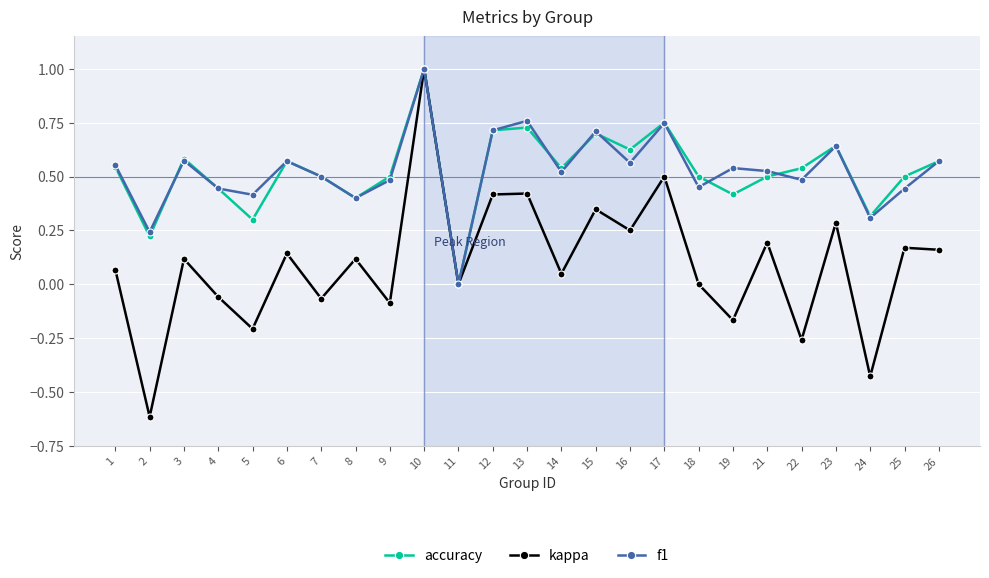

What is the total value across all series at 23?

1.6